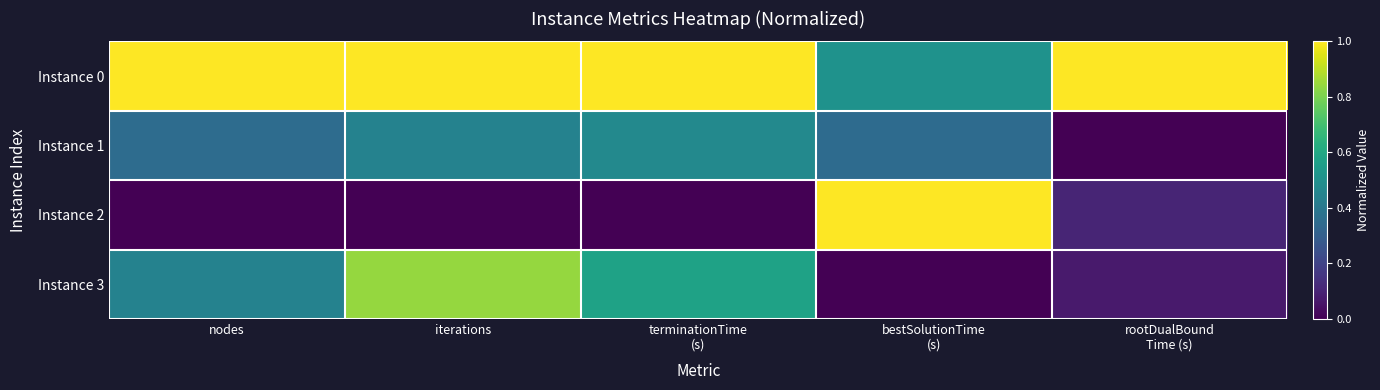

What is the total value across all series at rootDualBound
Time (s)?

1.2